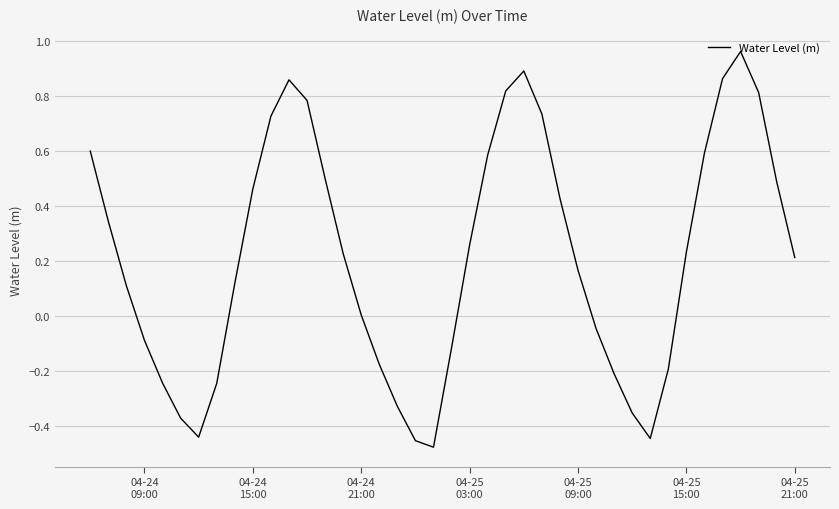

What is the difference between the maximum and minimum values?

1.4